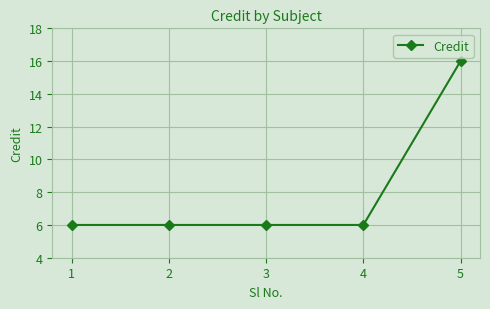

Reading left to right, transcribe all the data shown in this chart.

6	6	6	6	16